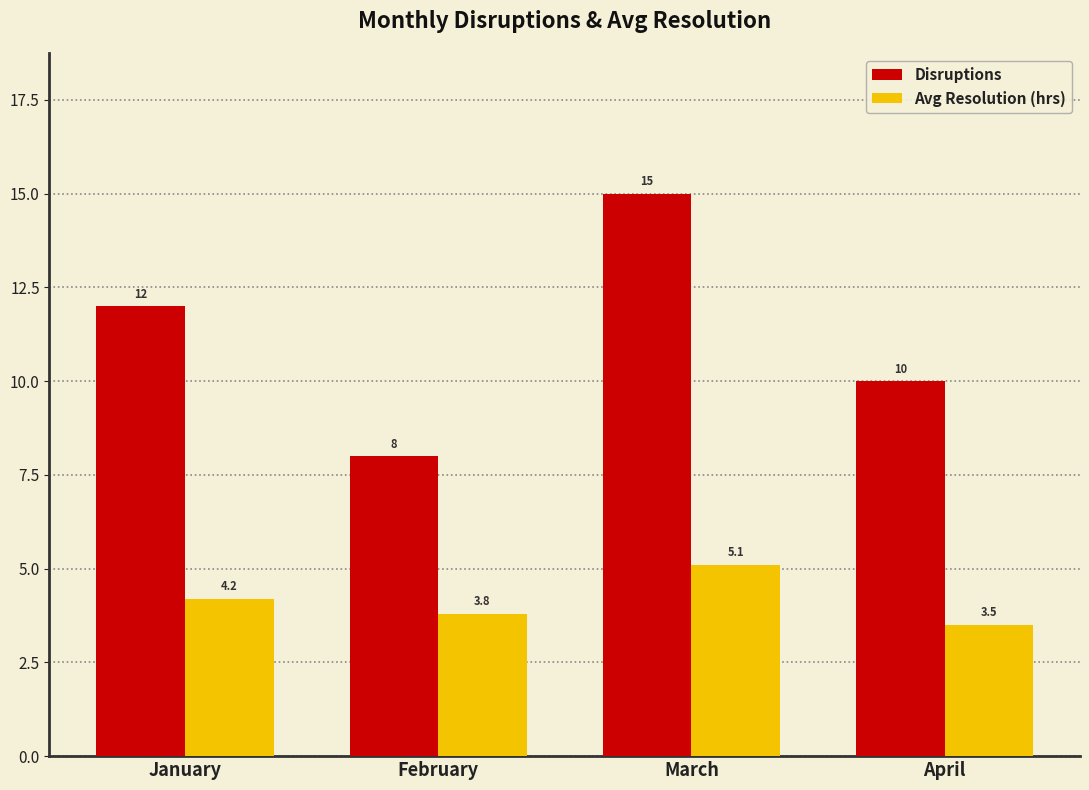

Does the chart contain any negative values?

No